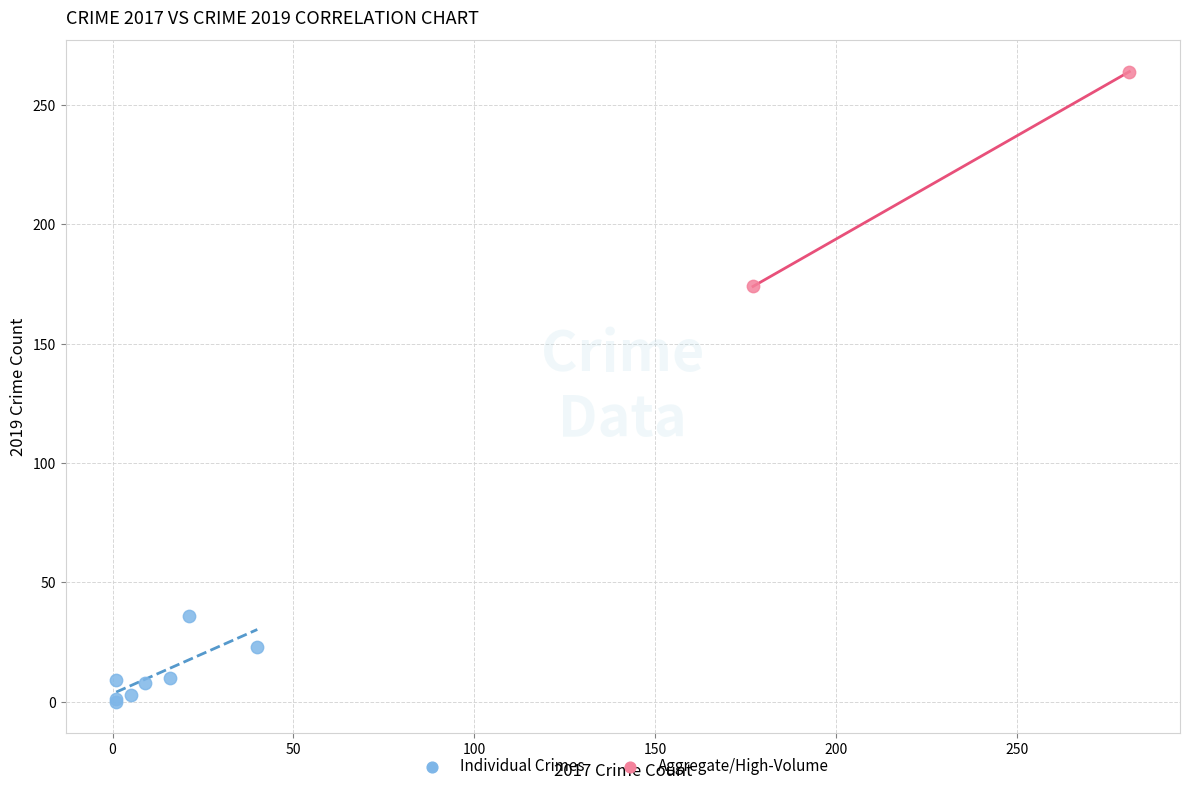

Which series has the largest Y range (max minus min)?

Aggregate/High-Volume